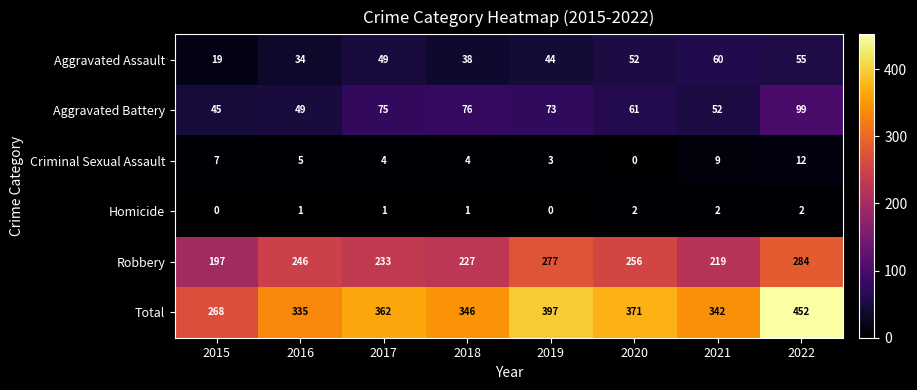

True or false: Aggravated Battery has a value of 45 at 2015.

True